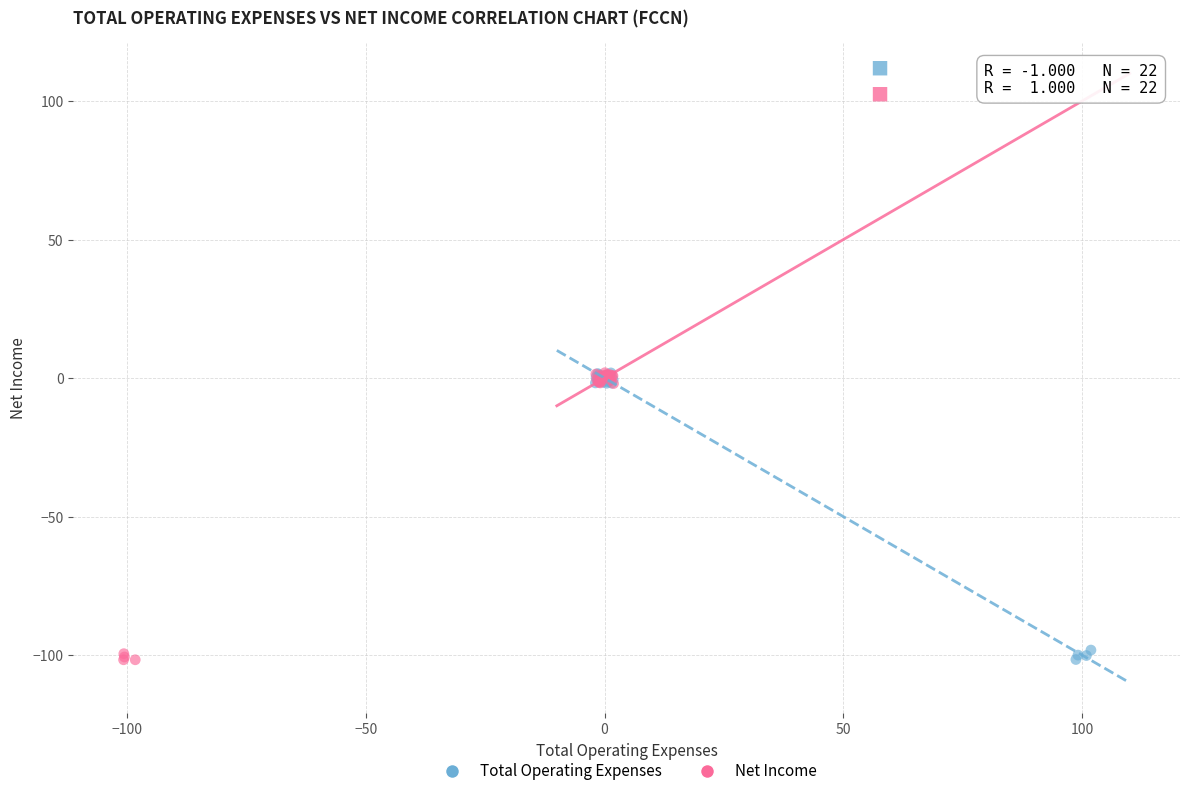

What are all the series names shown in the legend?

Total Operating Expenses, Net Income